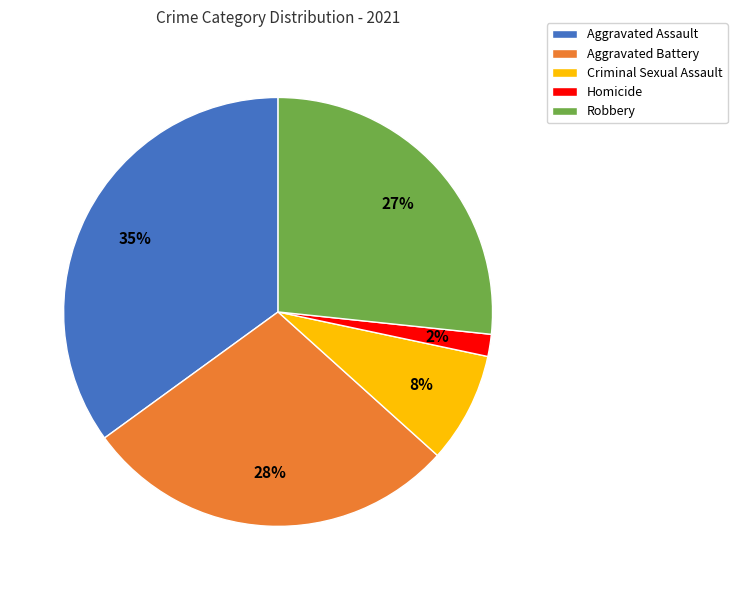

Between Homicide and Criminal Sexual Assault, which is larger?

Criminal Sexual Assault